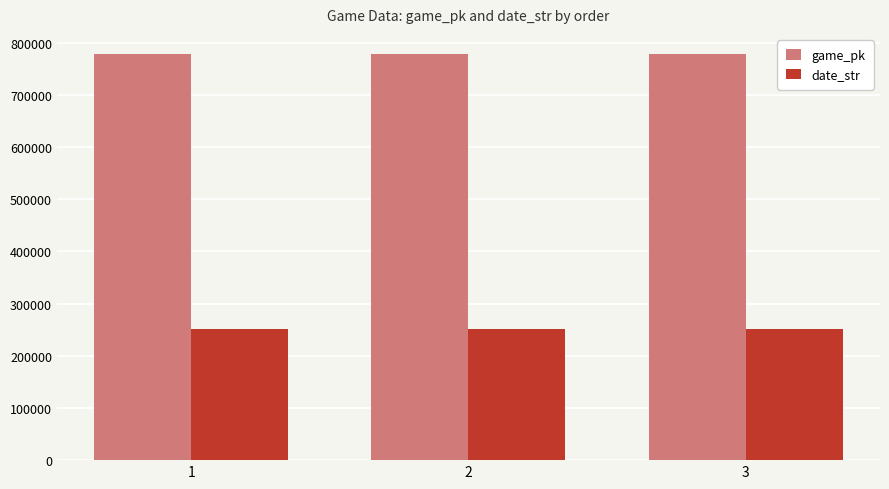

Rank the series at 3 from highest to lowest value.

game_pk, date_str